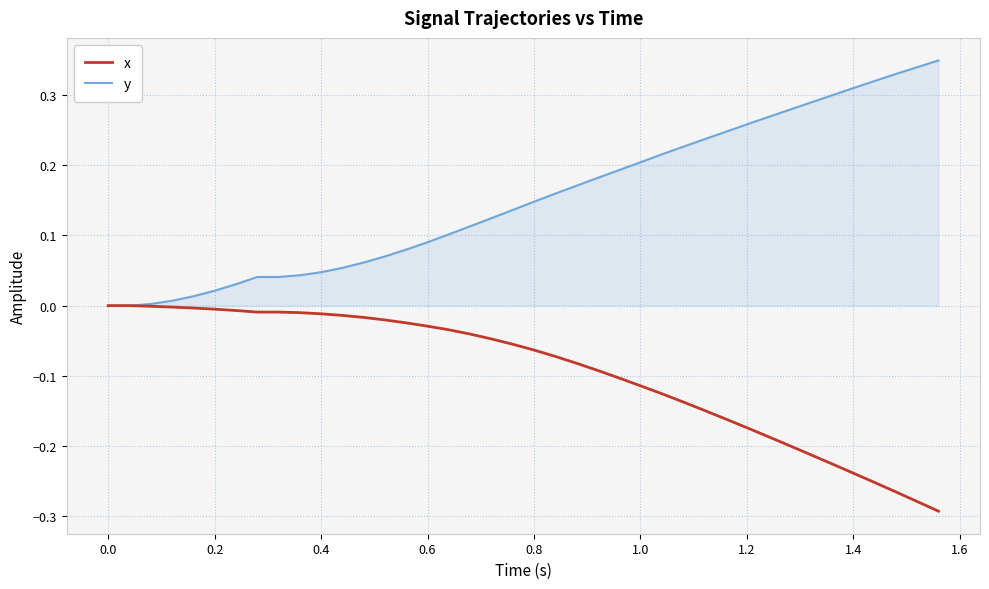

Which series has the largest range (max minus min)?

y